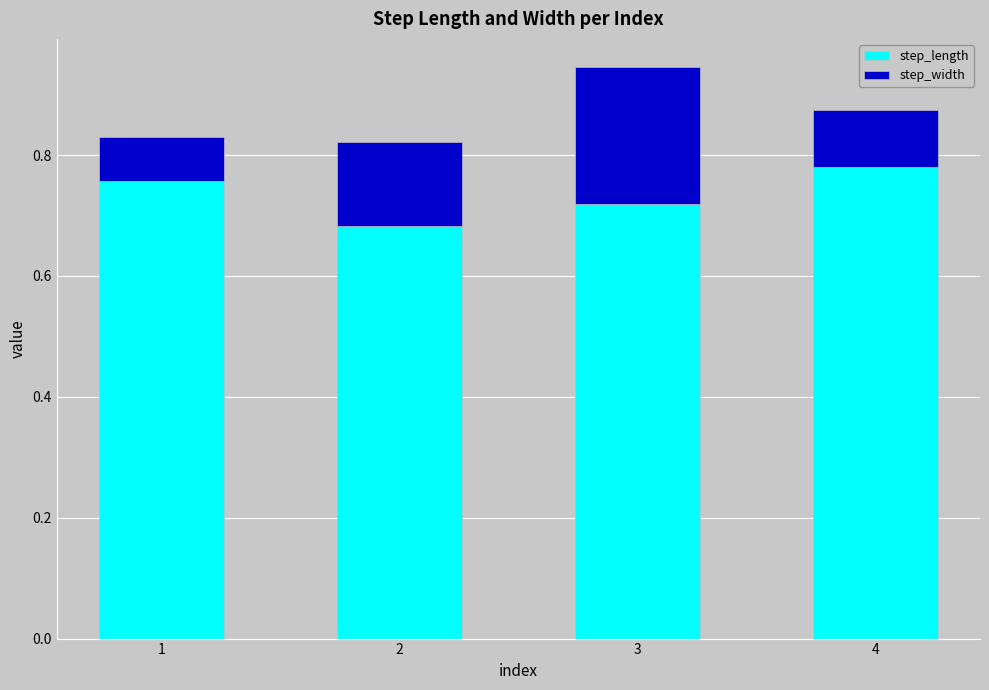

What is the sum of all step_length values?

2.9